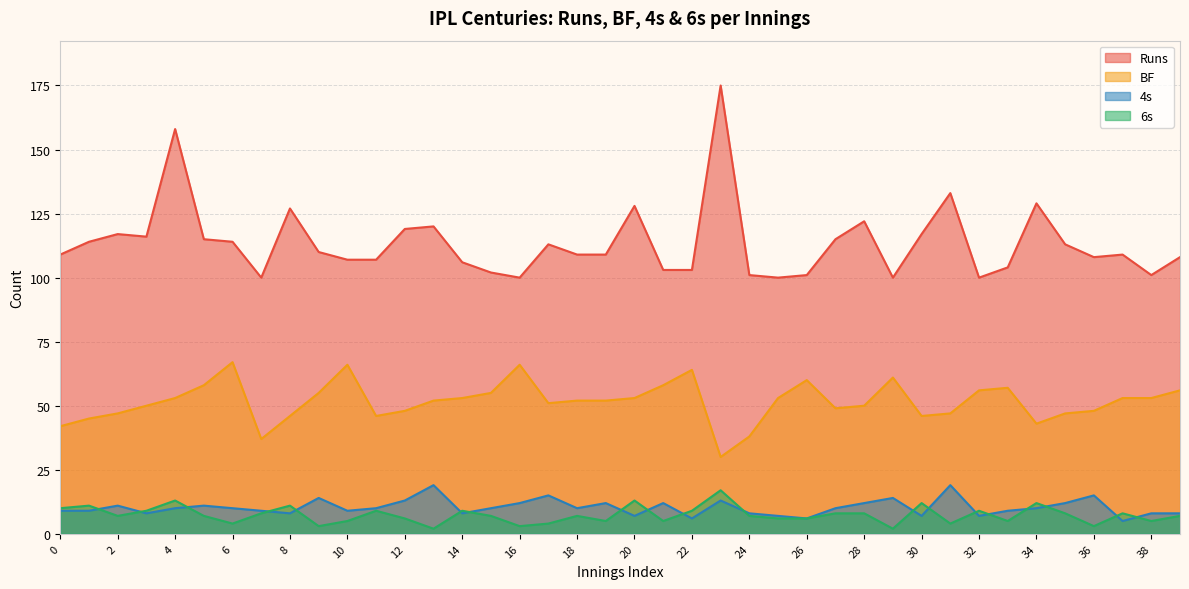

True or false: BF and 4s cross at least once.

False